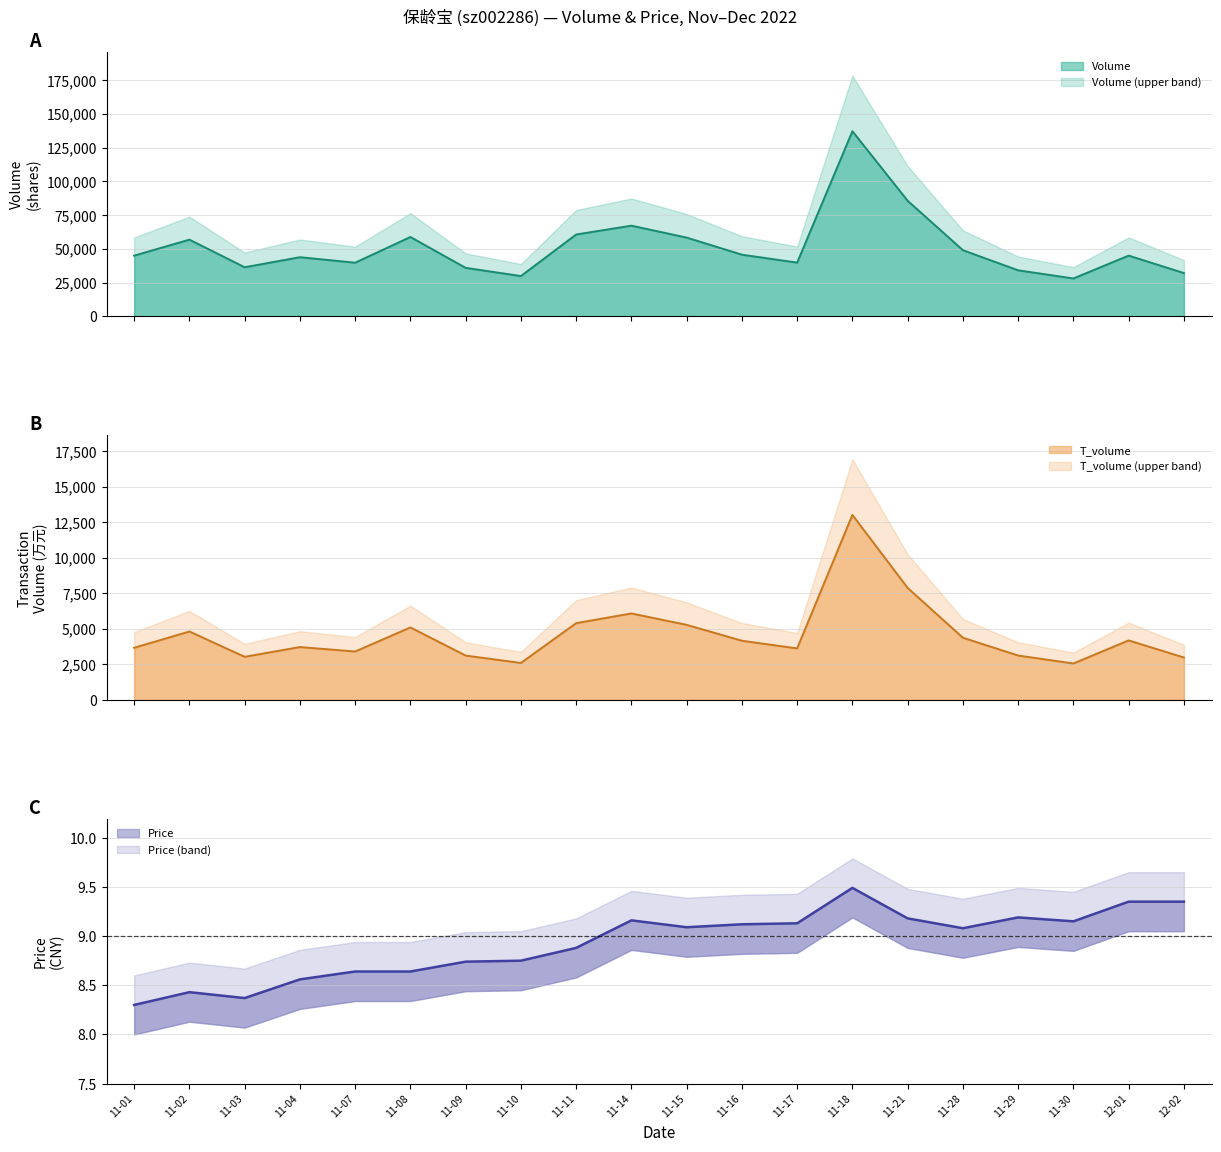

What is the total value across all series at 11-17?

43375.1